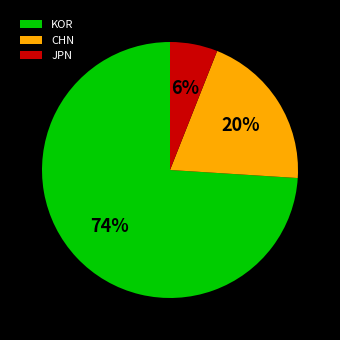

Is there a majority slice in this chart?

Yes